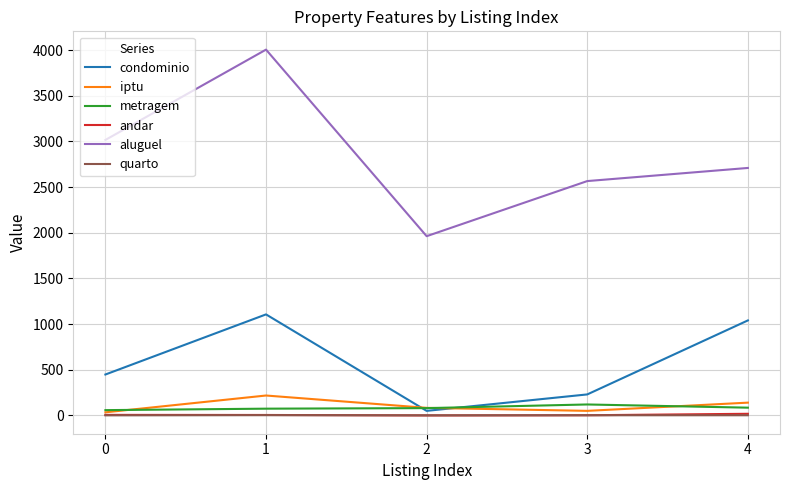

Which series has the largest range (max minus min)?

aluguel